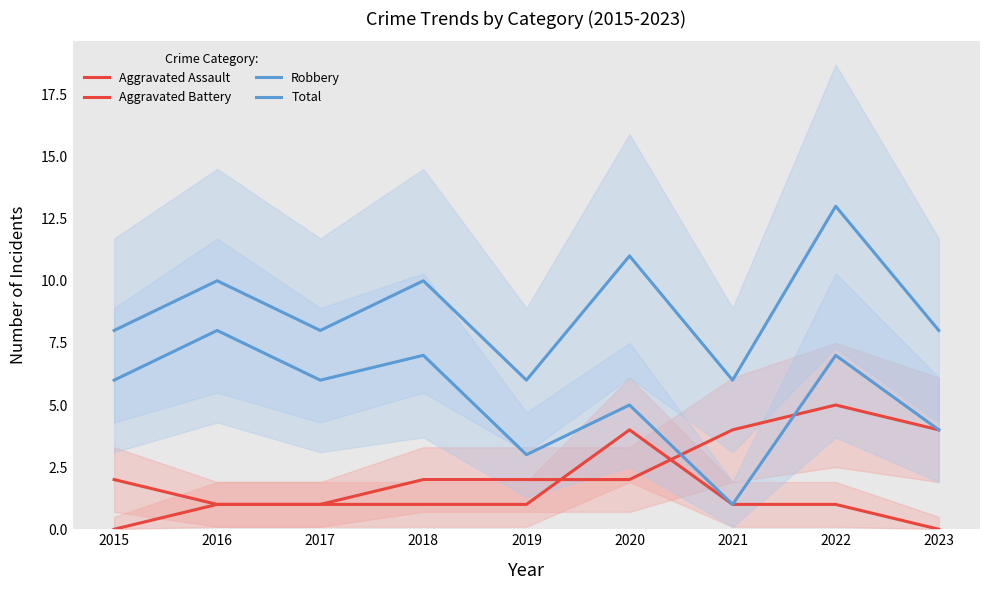

True or false: Total has more than 2 points higher than both neighbors.

True